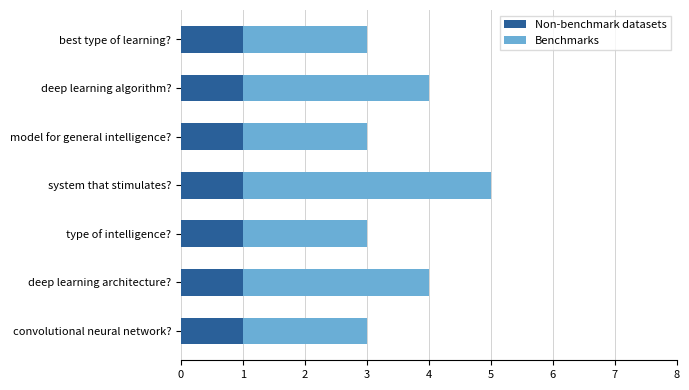

At which category is the sum across all series the highest?

system that stimulates?